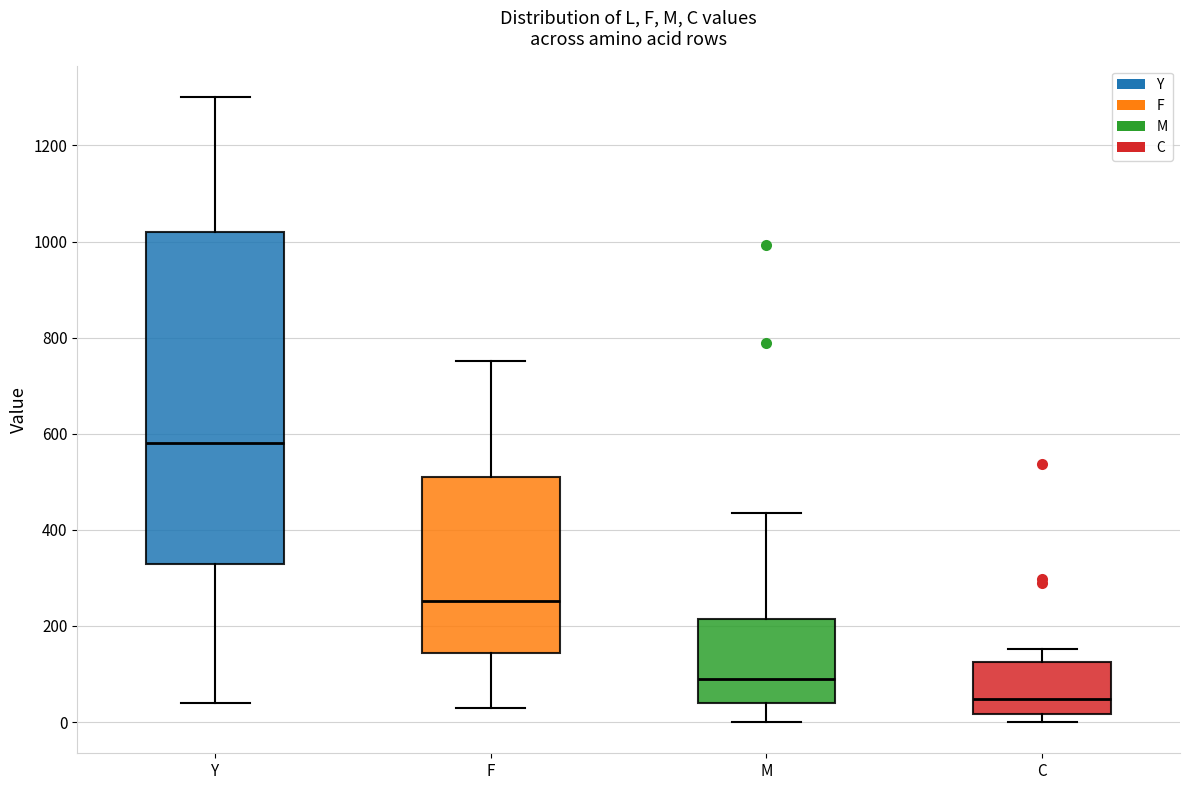

Comparing the boxes themselves (not the whiskers), which one is the tallest?

Y